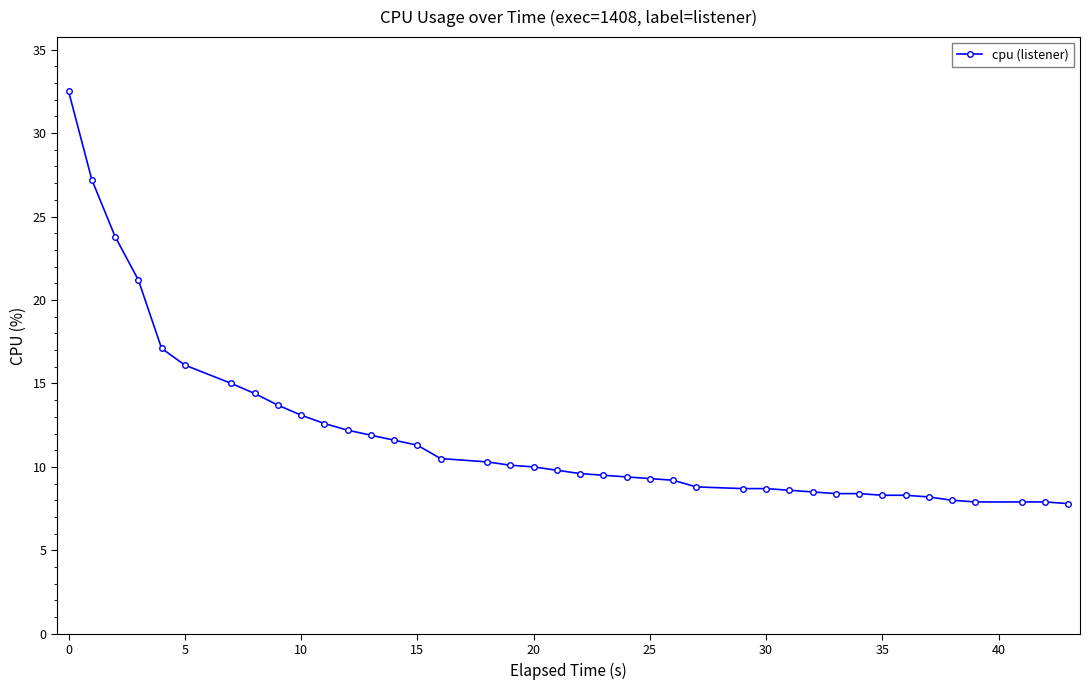

What is the maximum value shown in the chart?

32.5